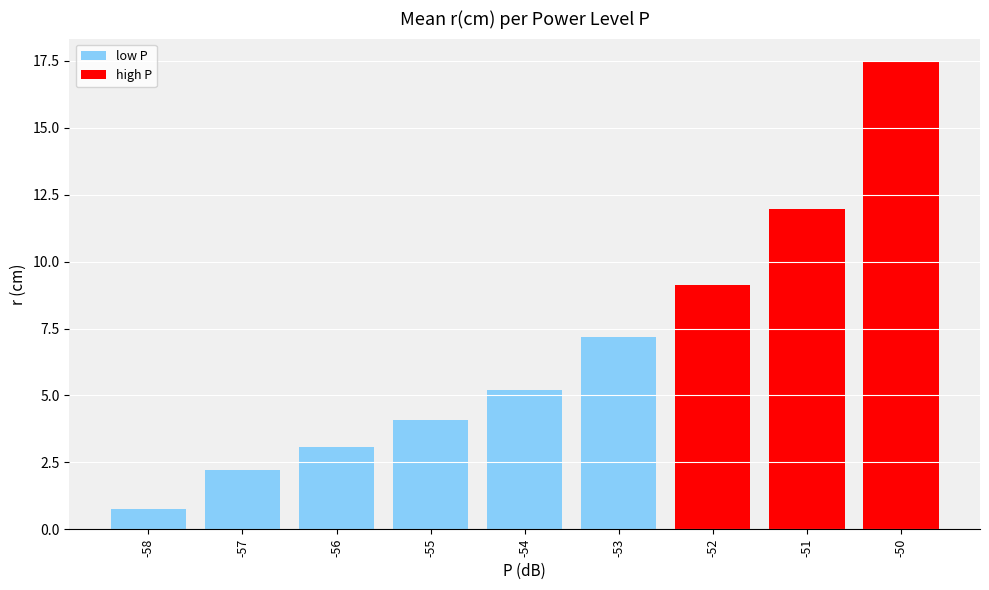

What is the value of the 4th bar from the left?

4.1